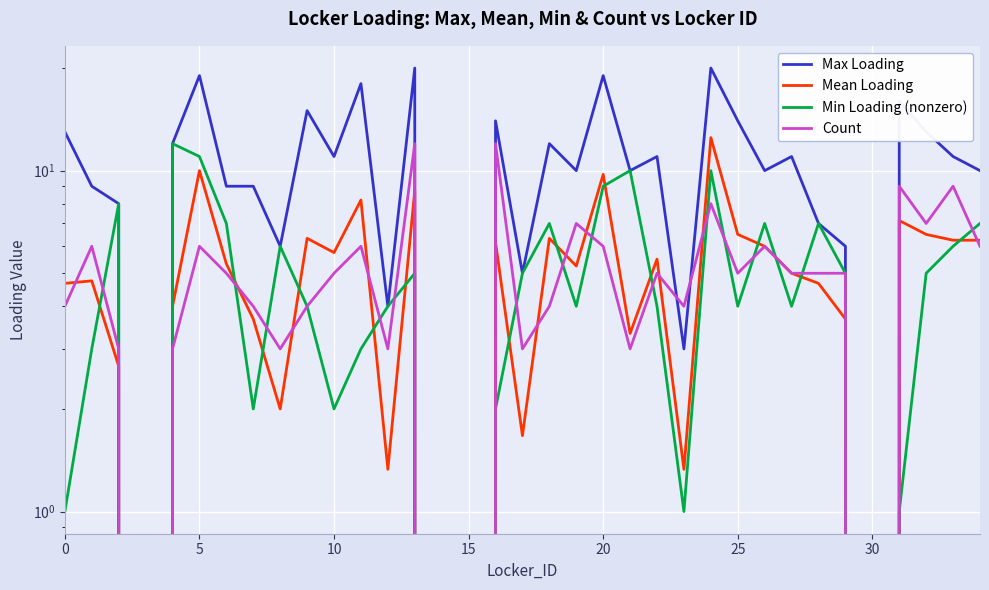

How many lines are shown in the chart?

4